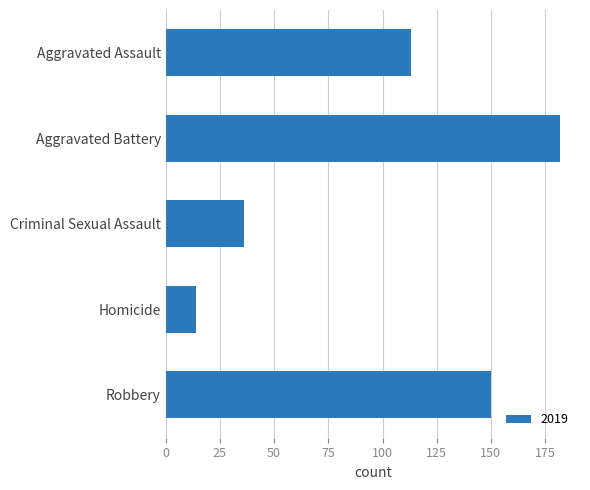

What is the value of the 4th bar from the top?

14